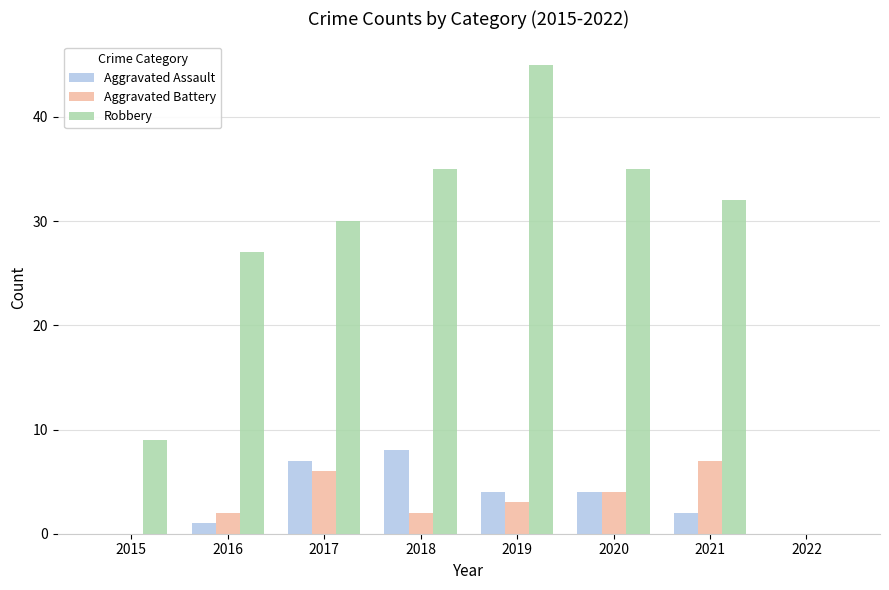

The value of Robbery at 2016 is 27. True or false?

True